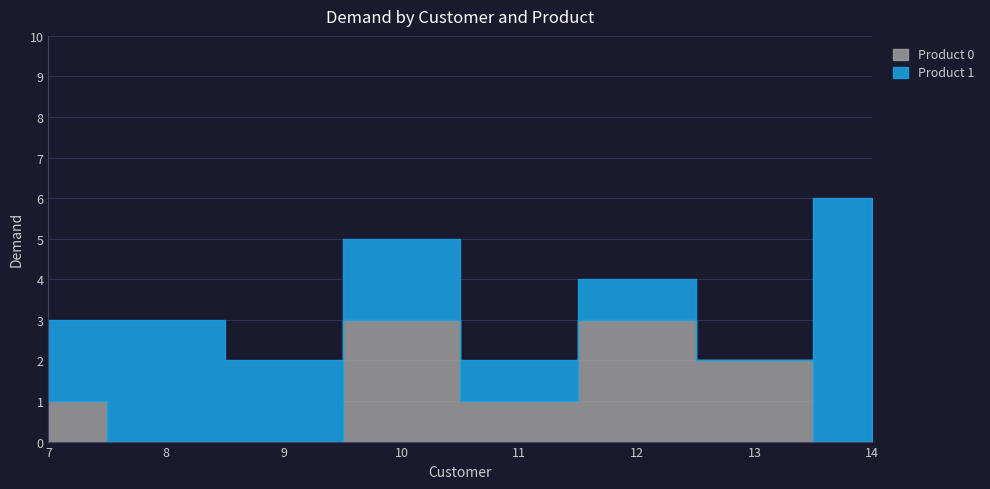

Between which two adjacent categories do Product 0 and Product 1 first intersect?

9 and 10